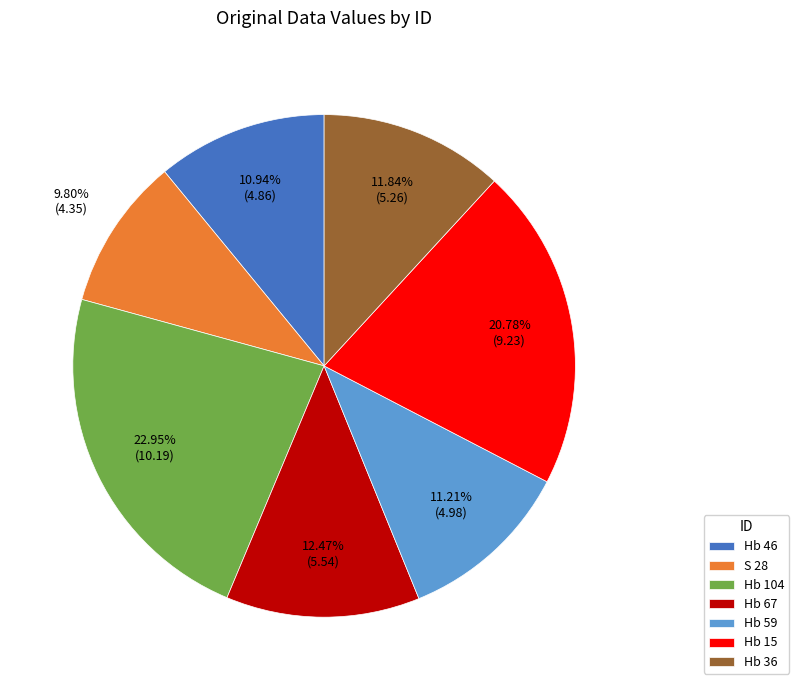

How many segments does this pie chart have?

7